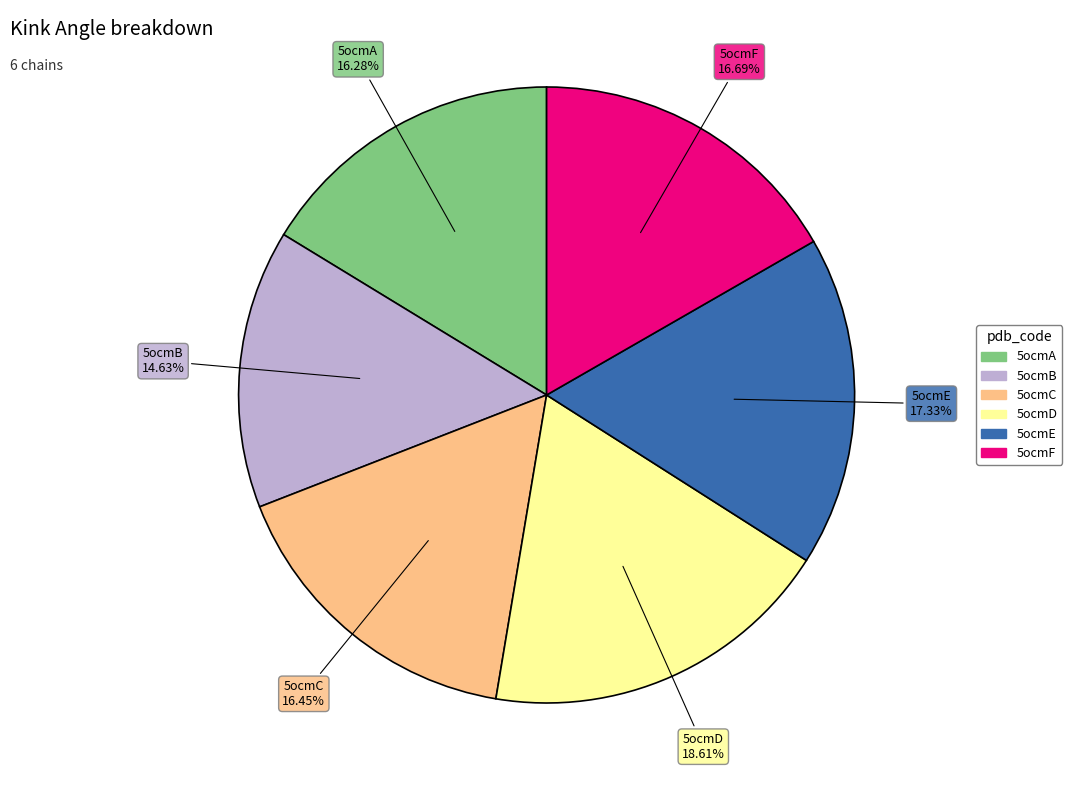

To the nearest percent, what percentage of the pie is 5ocmF?

17%